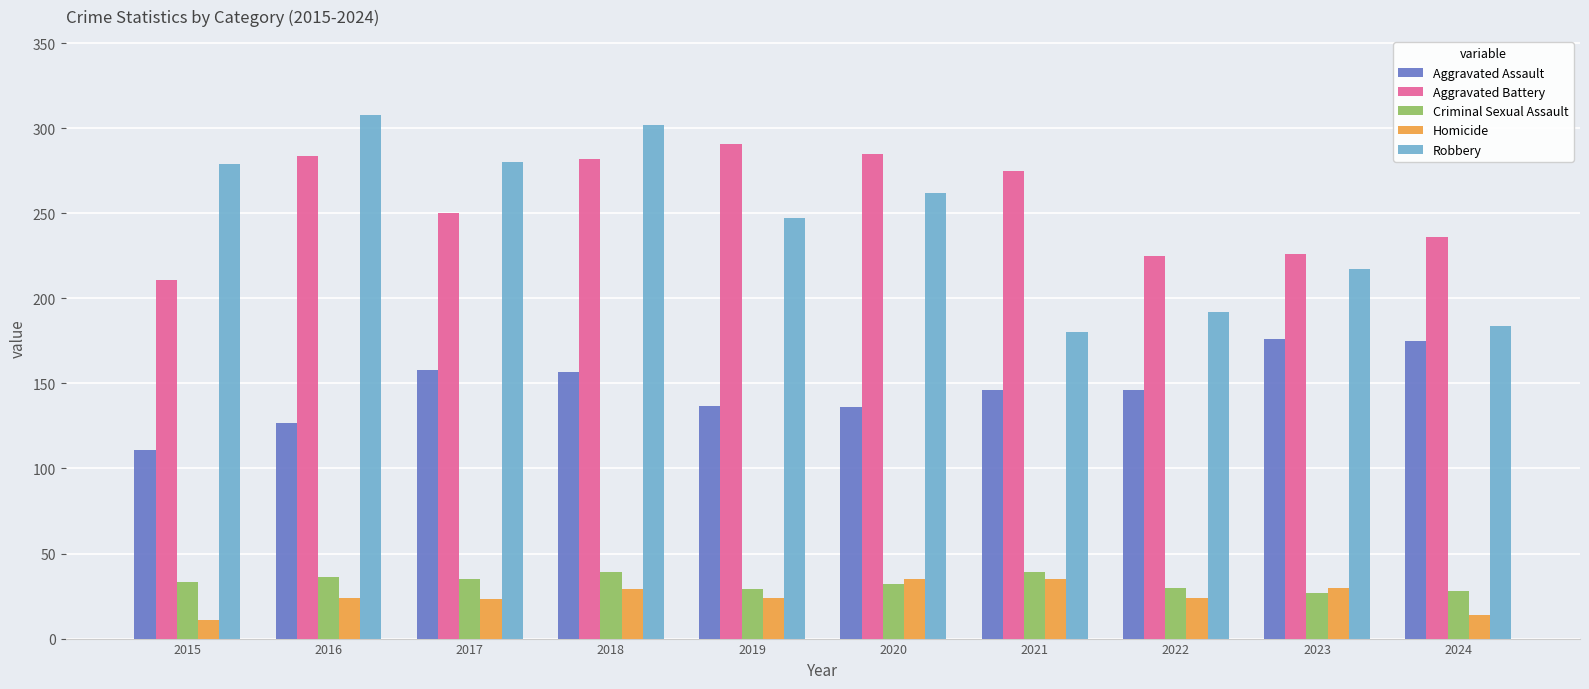

How many values in the Aggravated Battery series are below 275?

5